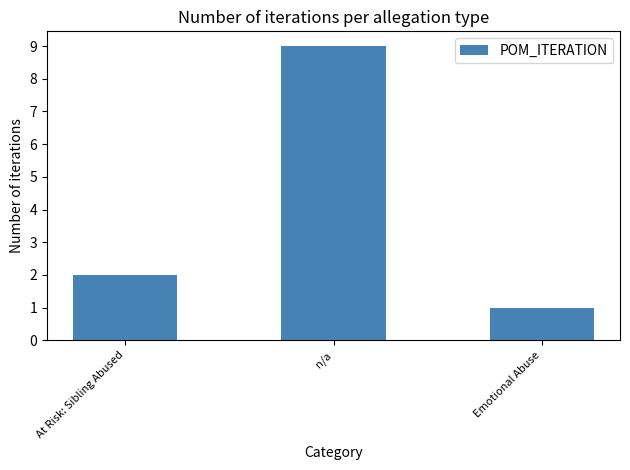

What position from the right is At Risk: Sibling Abused?

3